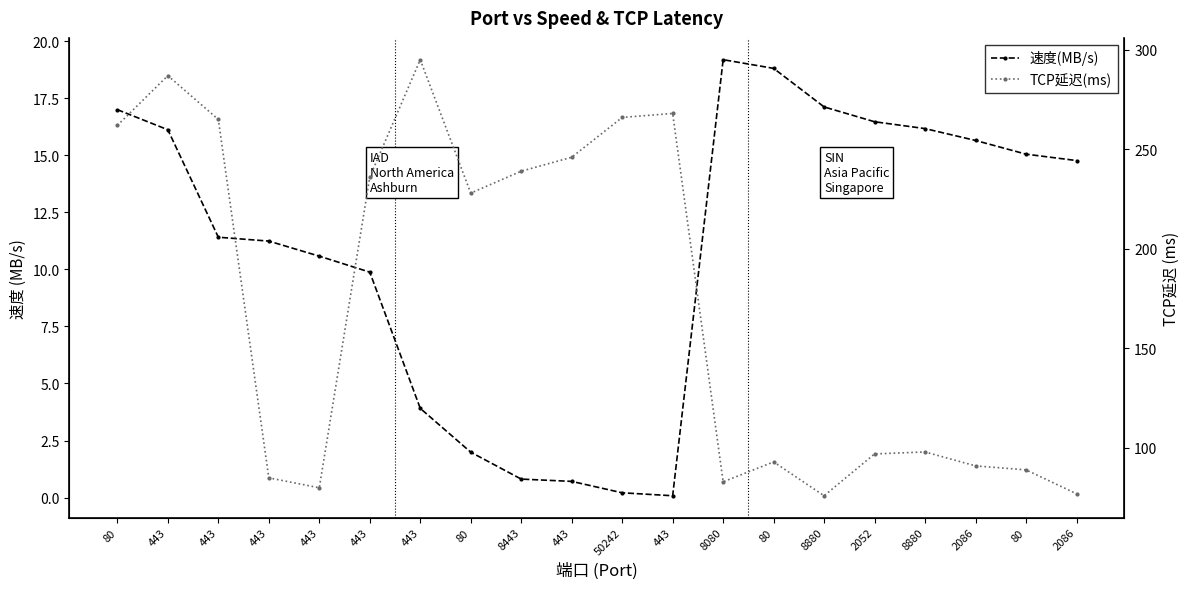

What is the sum of the TCP延迟(ms) values at 443 and 8443?

324.0